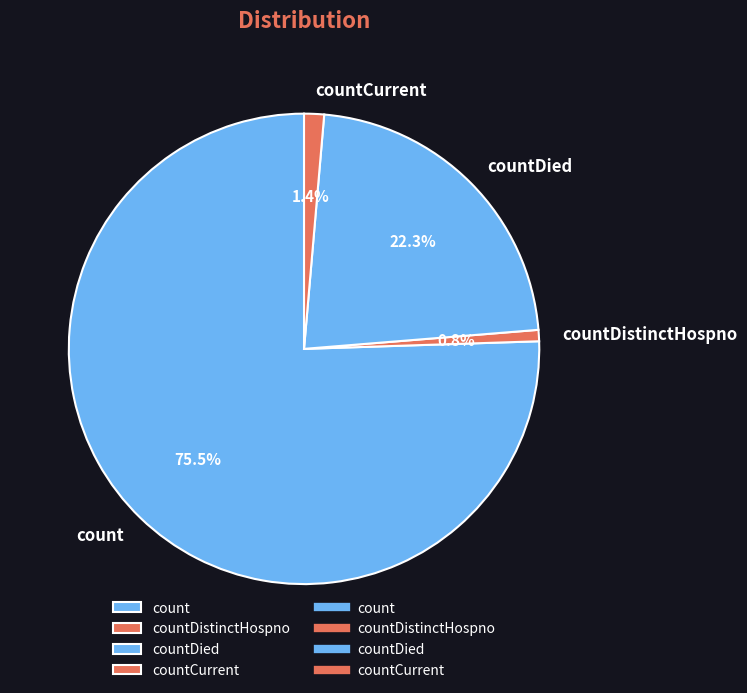

True or false: countDistinctHospno accounts for 11% of the total.

False